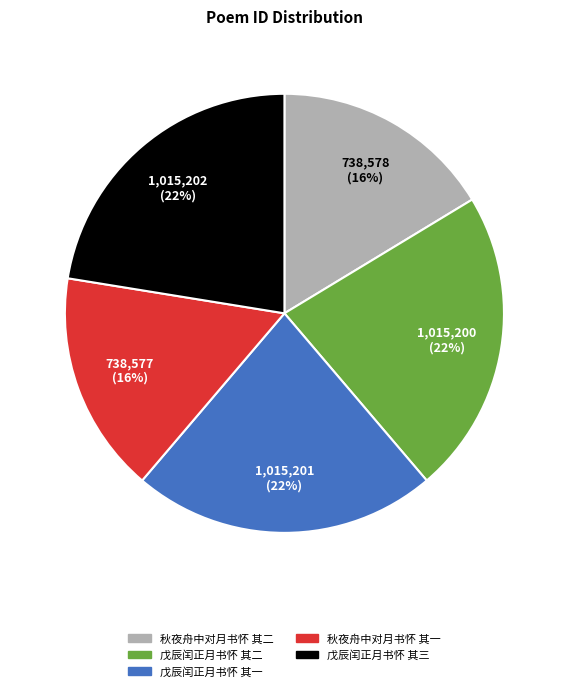

Combined, do 秋夜舟中对月书怀 其一 and 秋夜舟中对月书怀 其二 account for over 50%?

No